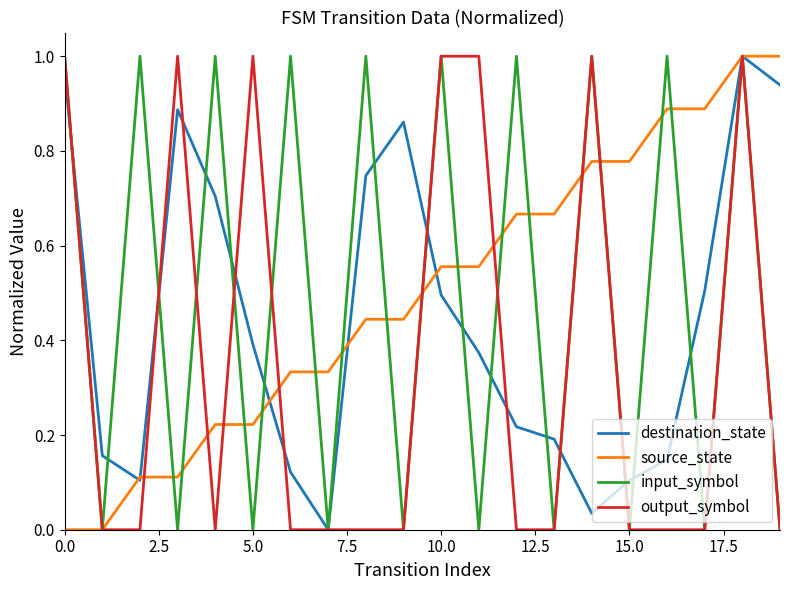

What is the difference between the second highest and minimum values in the source_state series?

1.0